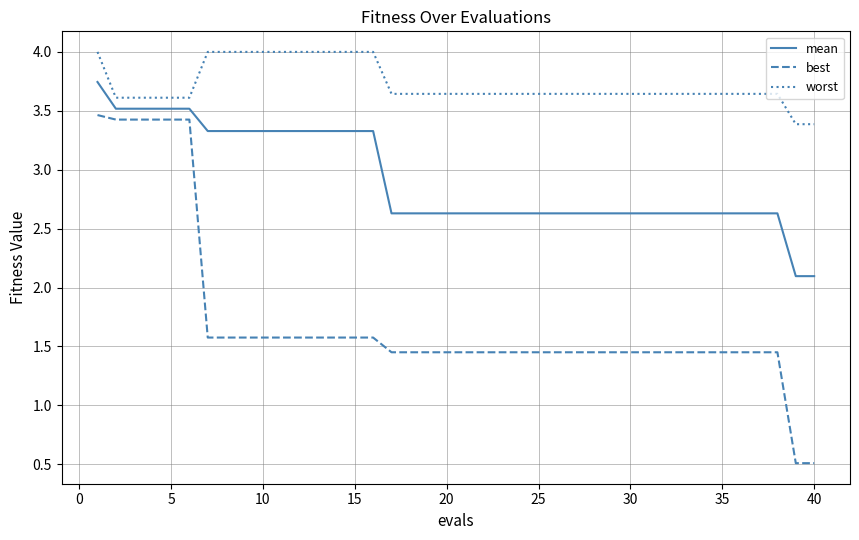

What is the maximum value shown in the chart?

4.0